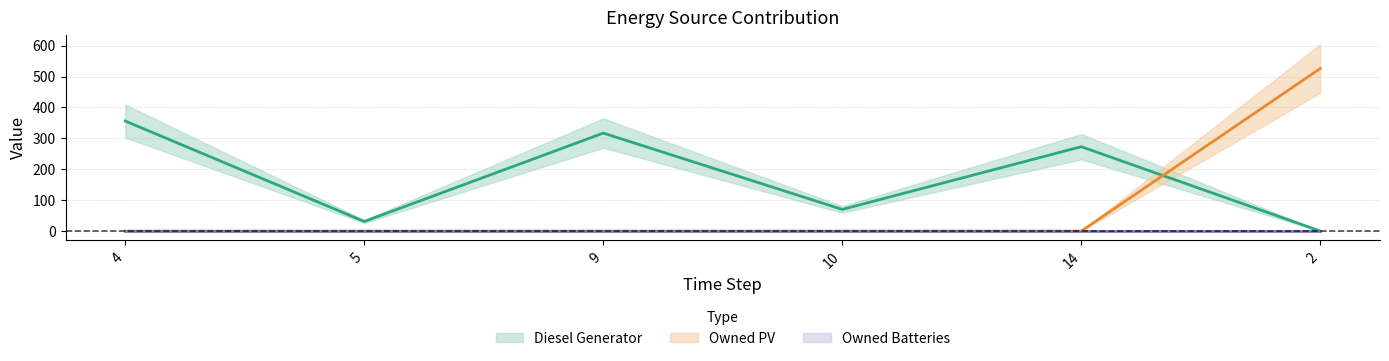

Does the chart have visible grid lines?

Yes